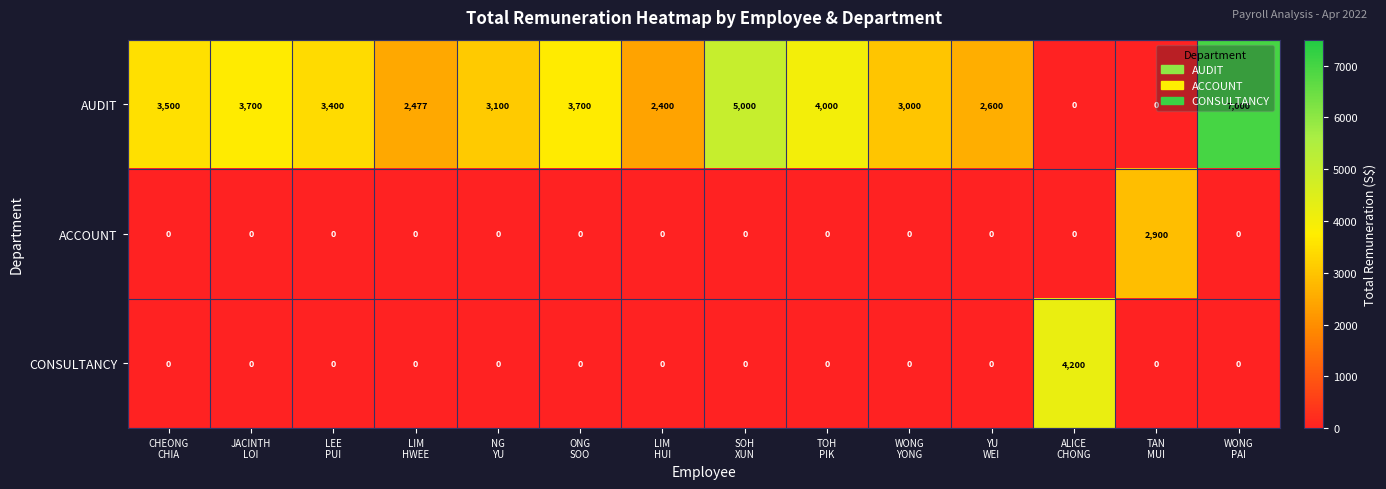

At how many categories does at least one series exceed 4192?

3